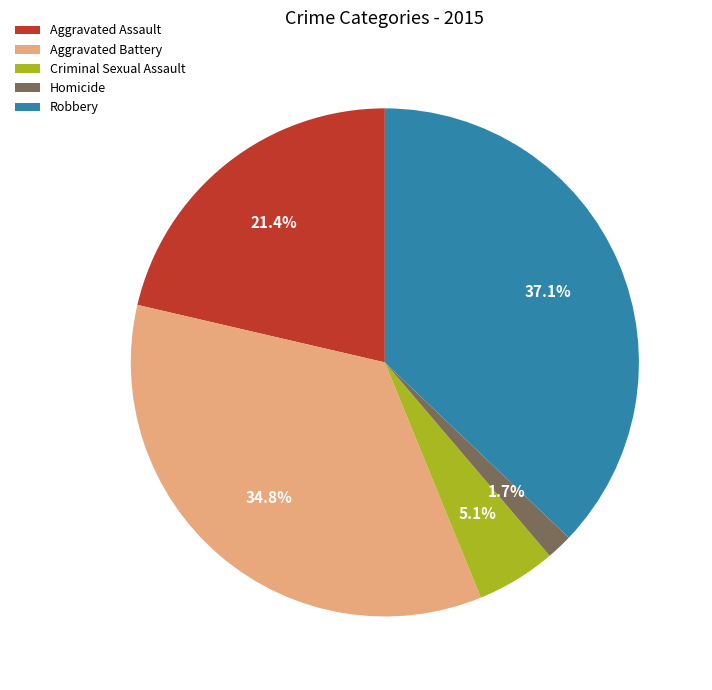

Which category has the smallest portion of the pie?

Homicide